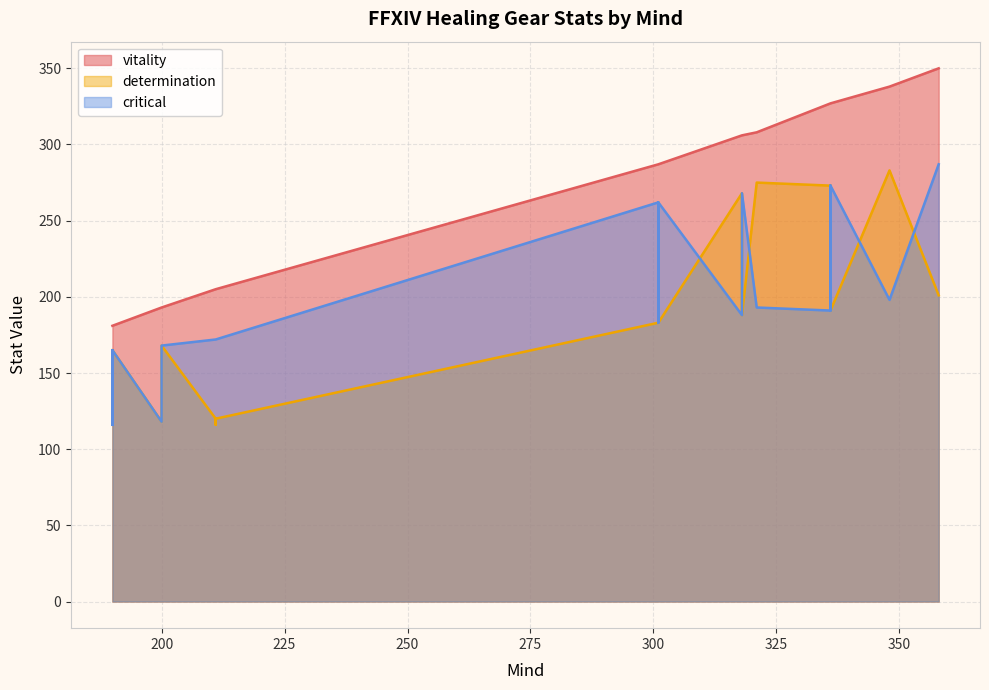

How many lines are shown in the chart?

3